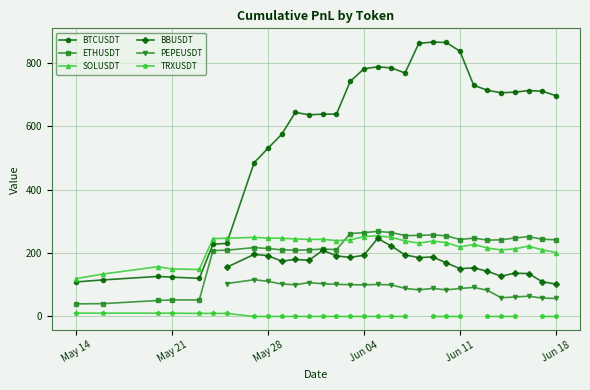

How many times do BTCUSDT and SOLUSDT cross each other?

1